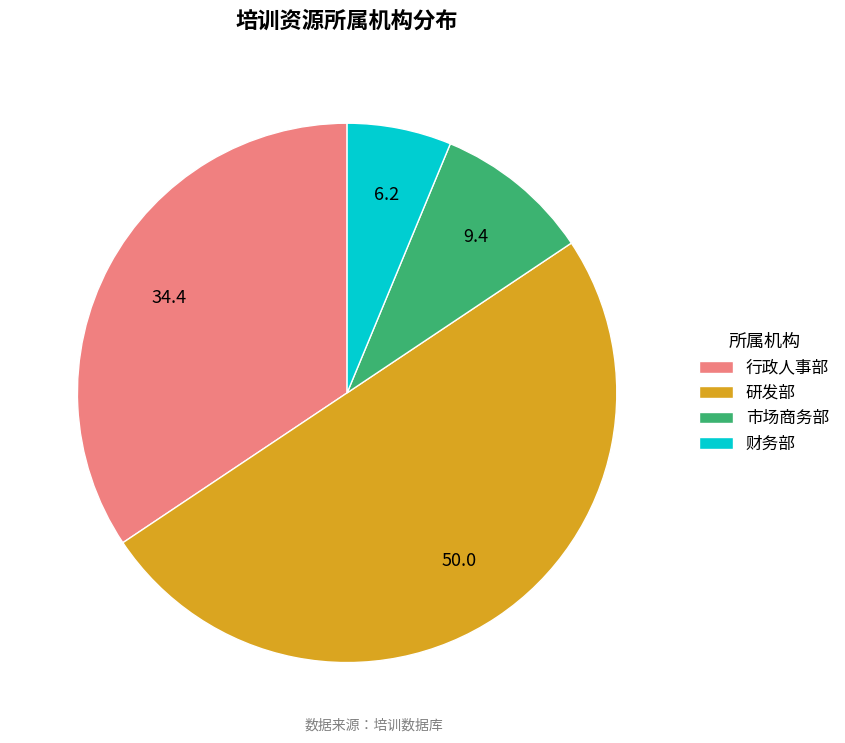

Does 行政人事部 account for over 50% of the chart?

No